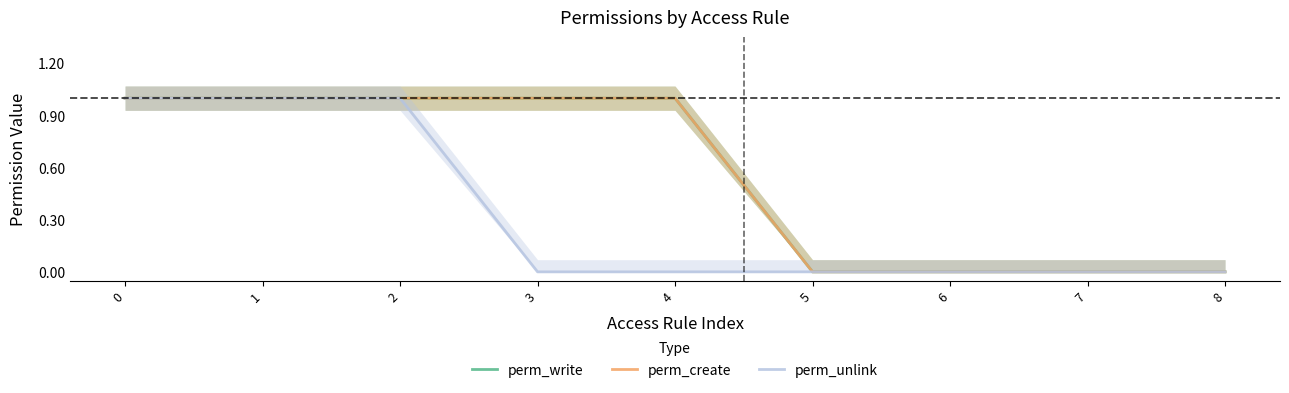

True or false: perm_write has more than 1 interior local peaks.

False